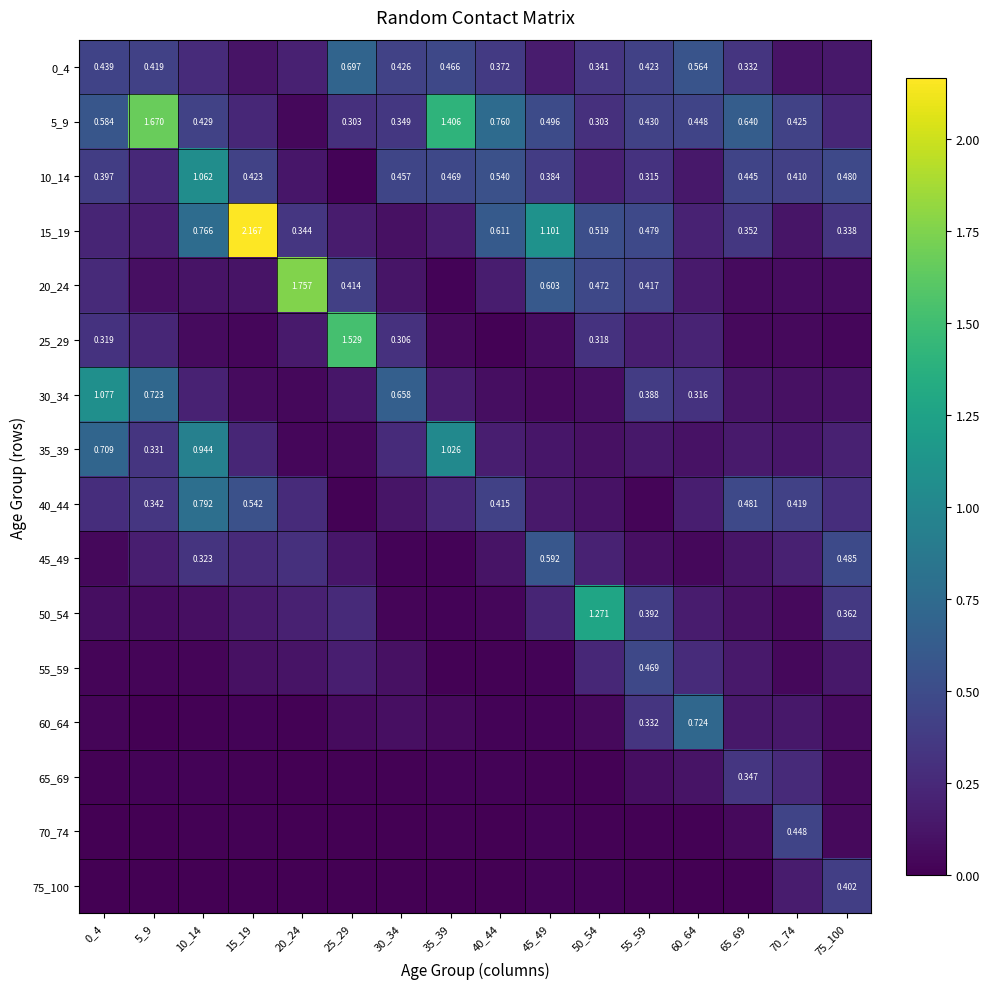

What is the difference between the 50_54 values at 65_69 and 15_19?

0.1